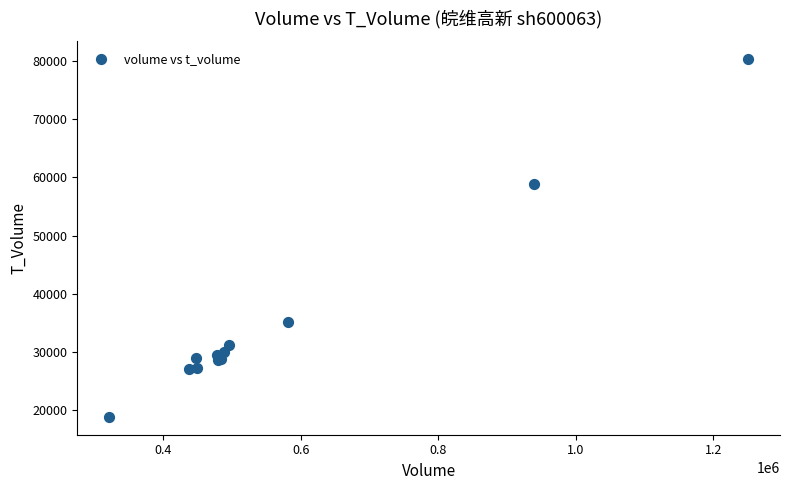

What Y value in the scatter plot is closest to 49566?

58811